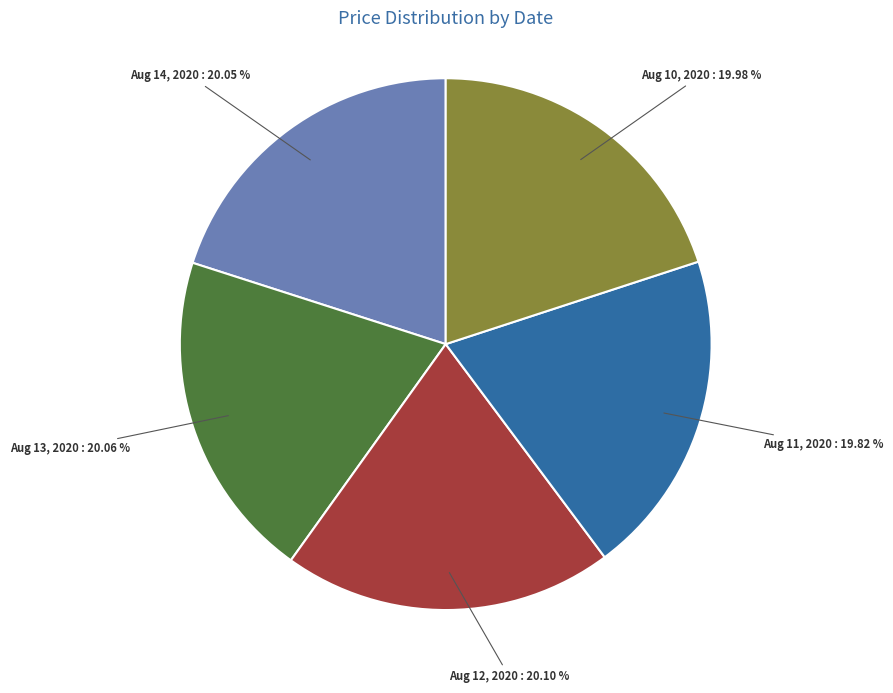

What percentage is the Aug 13, 2020 slice, to the nearest percent?

20%